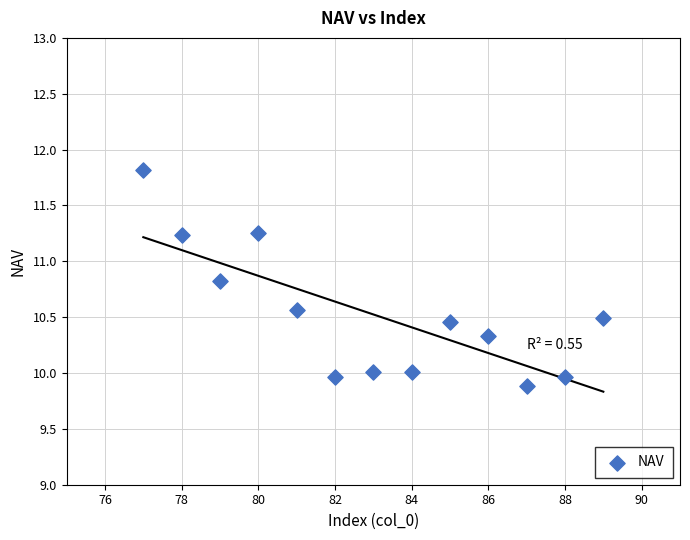

What is the range of X values (max minus min)?

12.0